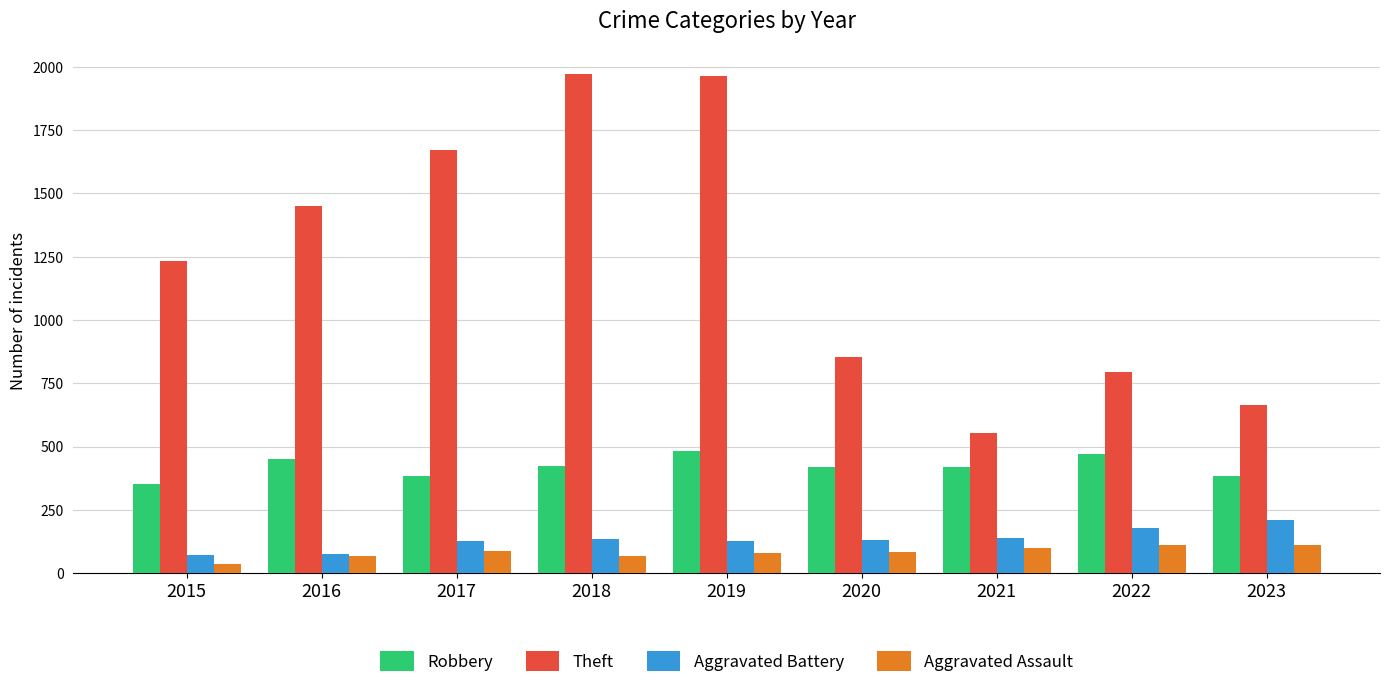

Rank the series at 2023 from highest to lowest value.

Theft, Robbery, Aggravated Battery, Aggravated Assault